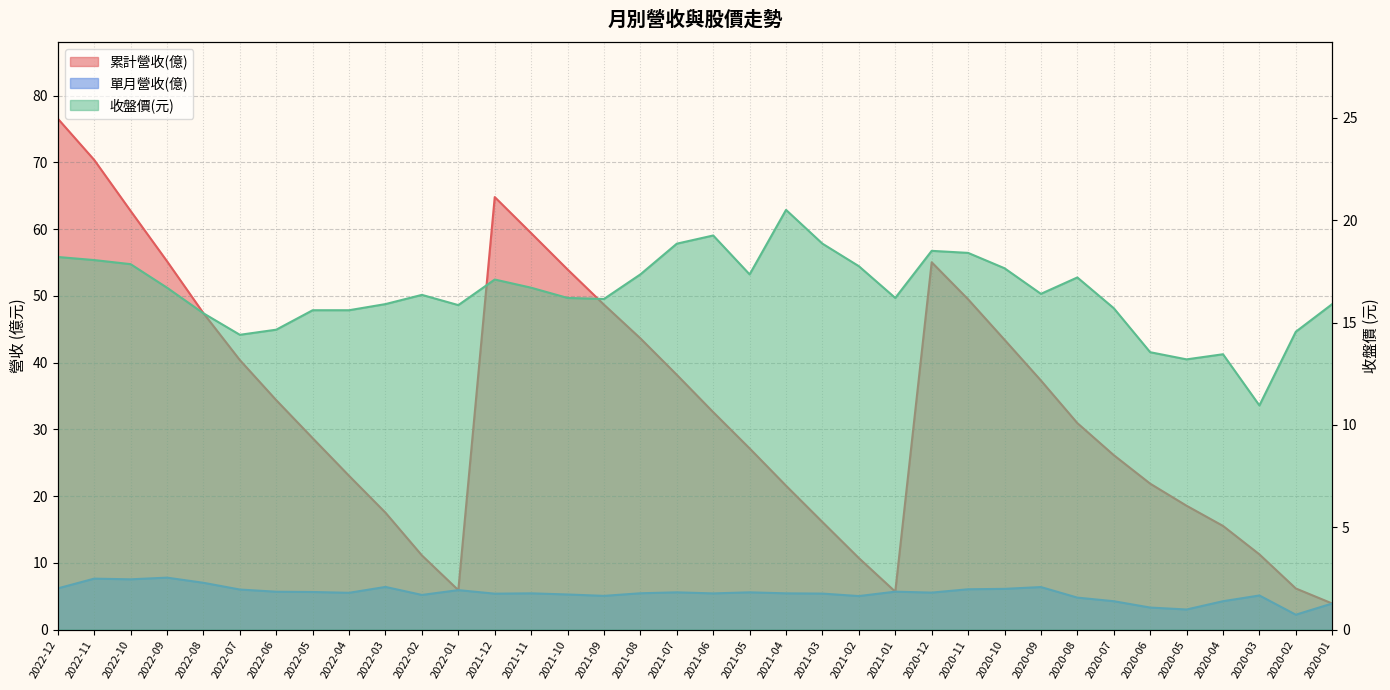

How many lines are shown in the chart?

3